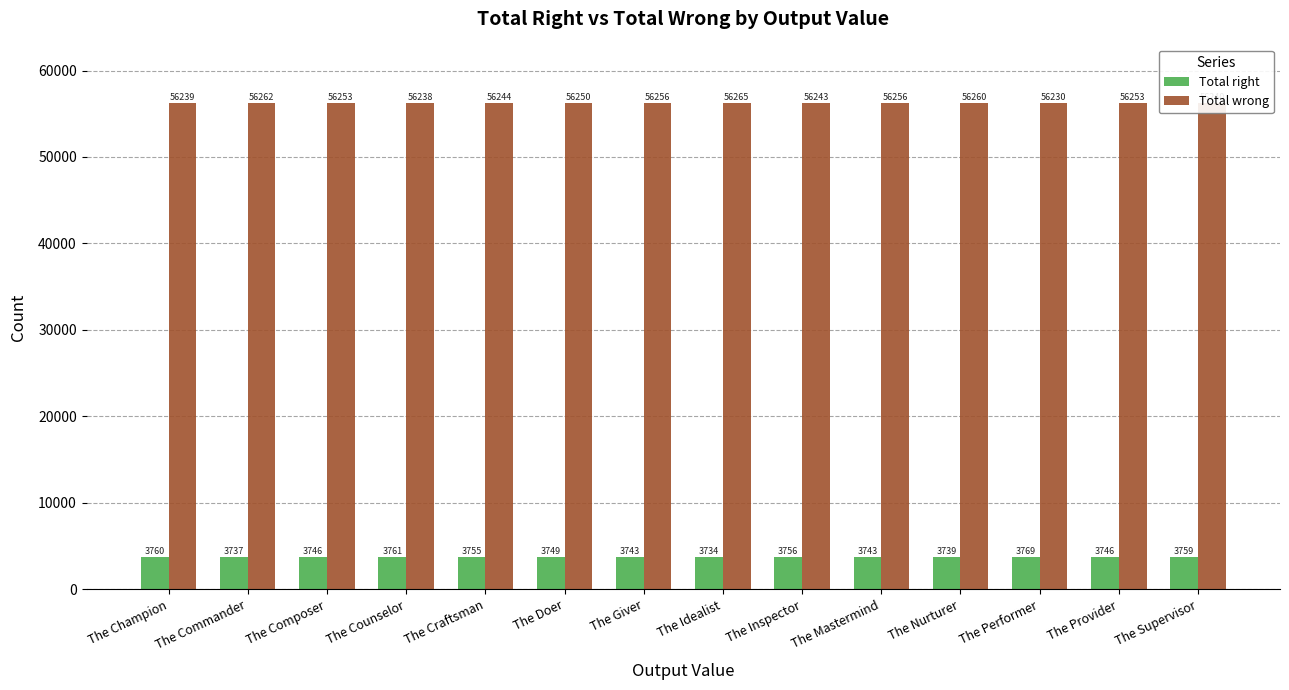

What is the greatest value displayed?

56265